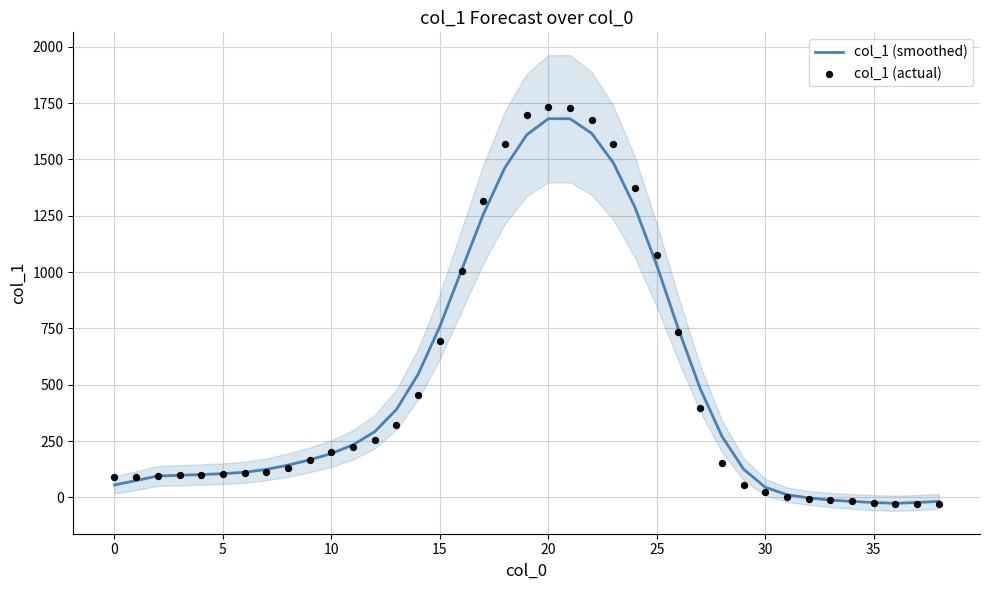

Which series contains the lowest Y value?

col_1 (actual)